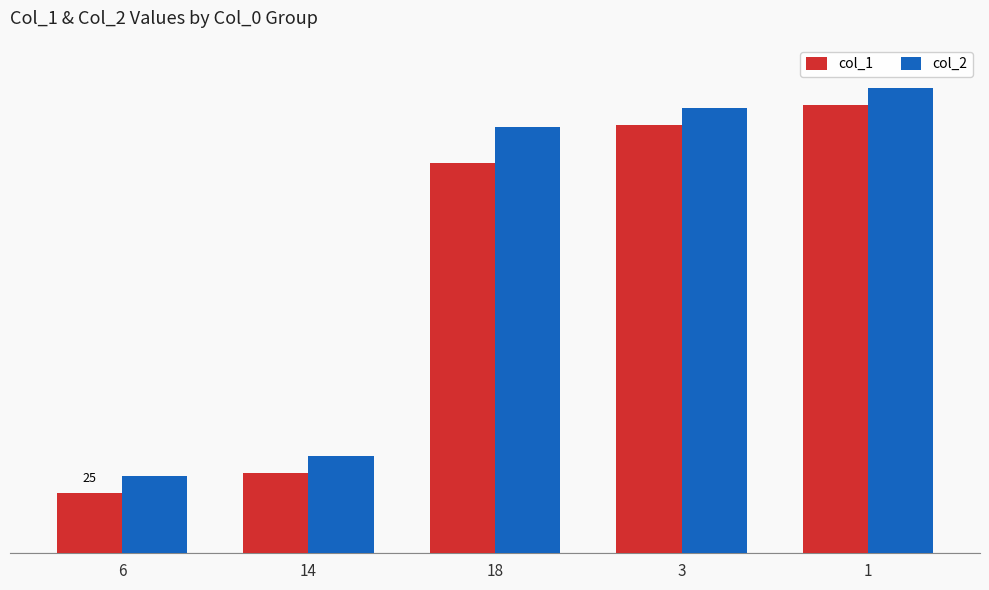

List the series in order of their peak value, lowest first.

col_1, col_2